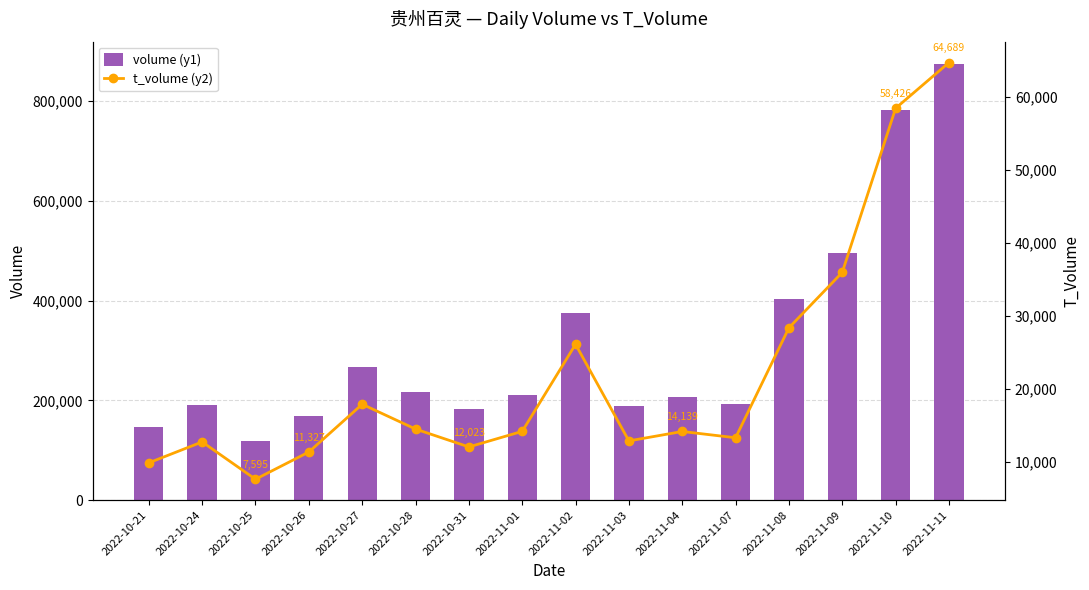

What is the sum of all volume (y1) values?

5017909